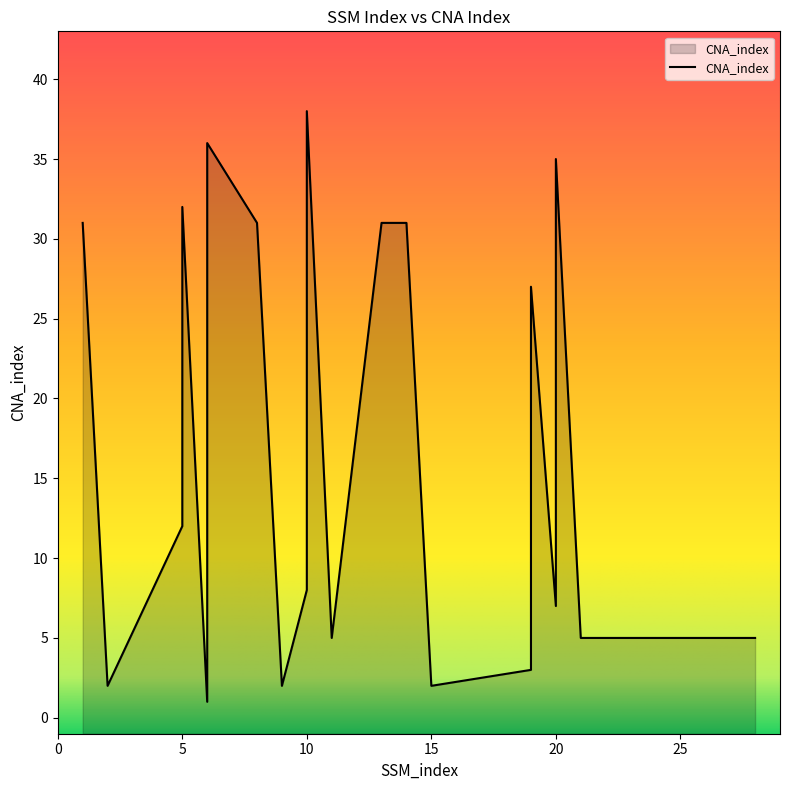

What is the difference between the second highest and second lowest values?

34